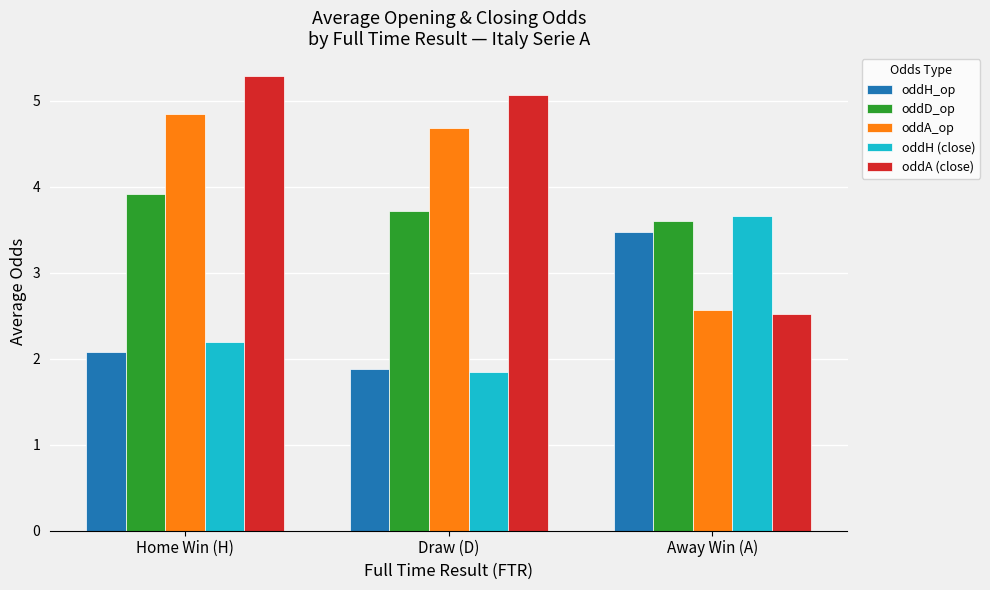

What is the smallest value displayed?

1.8